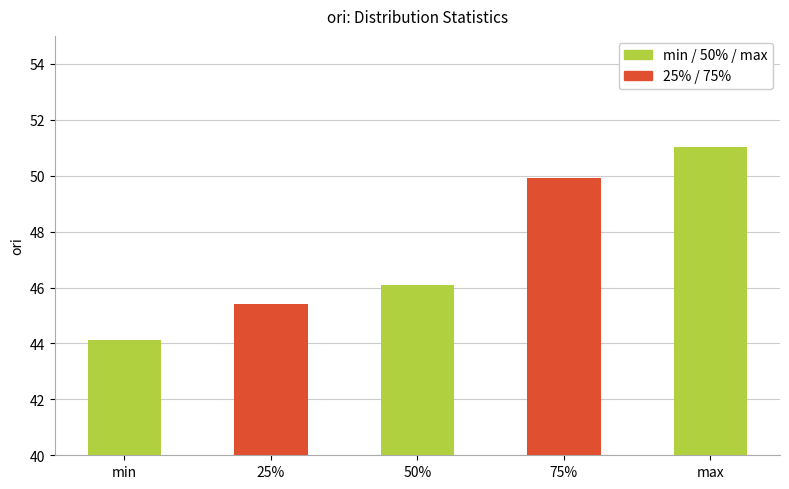

How many bars are there in total?

5